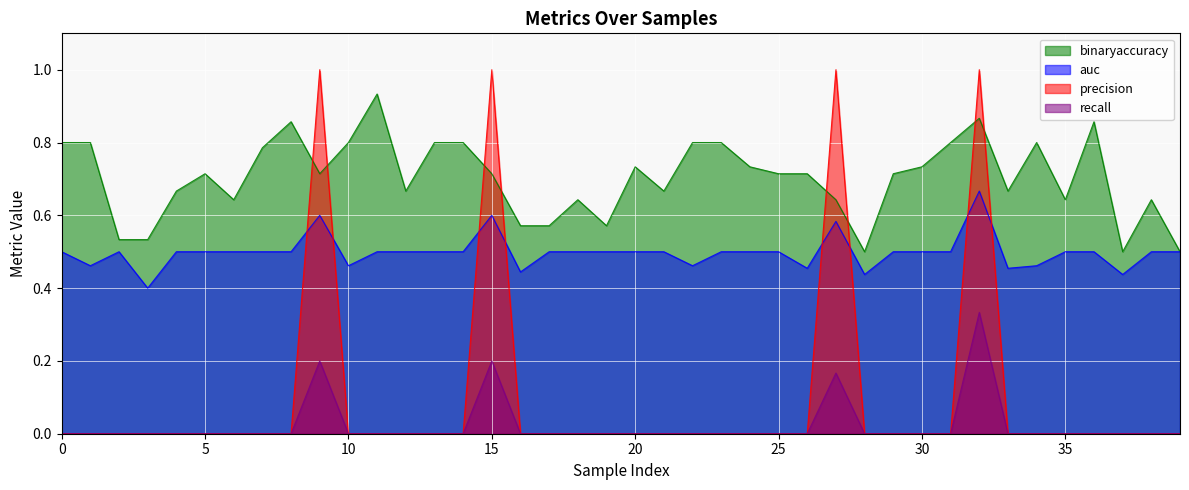

True or false: recall has a value of 0.0 at 19.

True